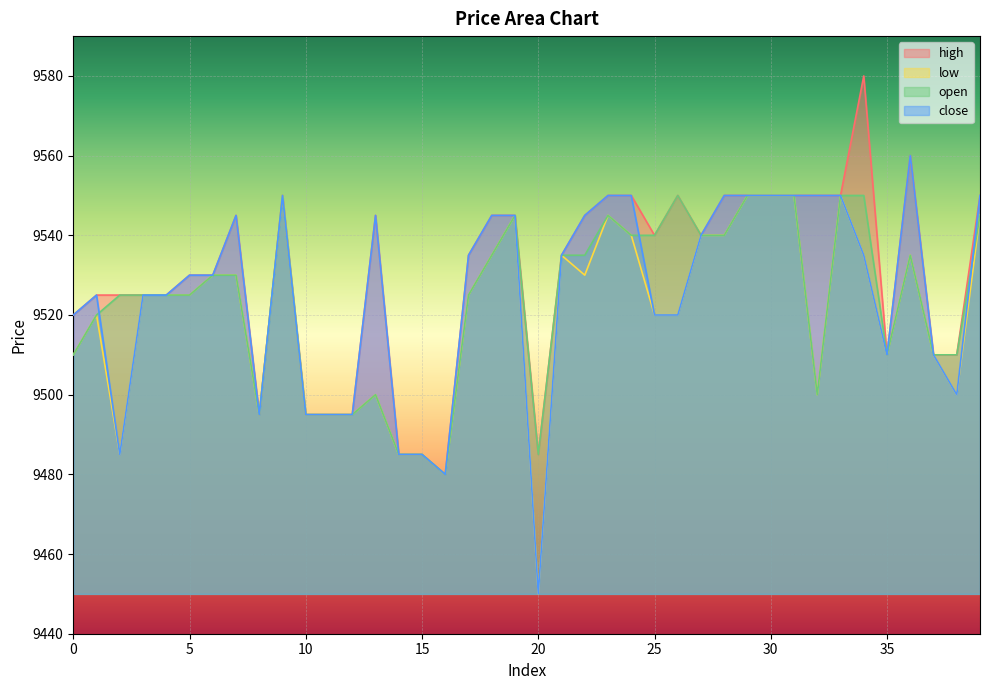

Rank the series by their average value, from lowest to highest.

low, open, close, high